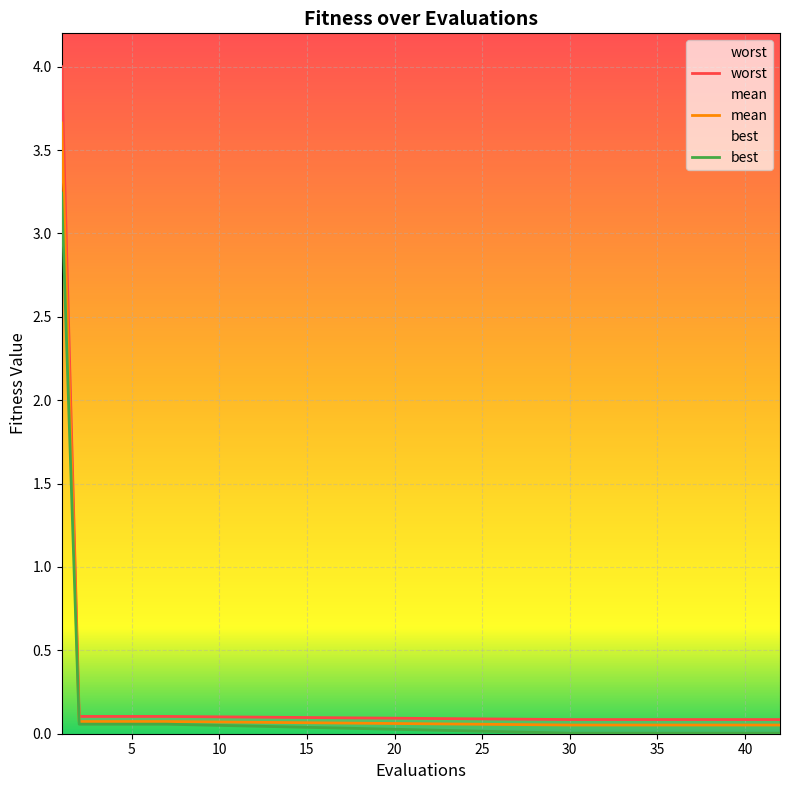

What is the sum of all mean values?

4.8